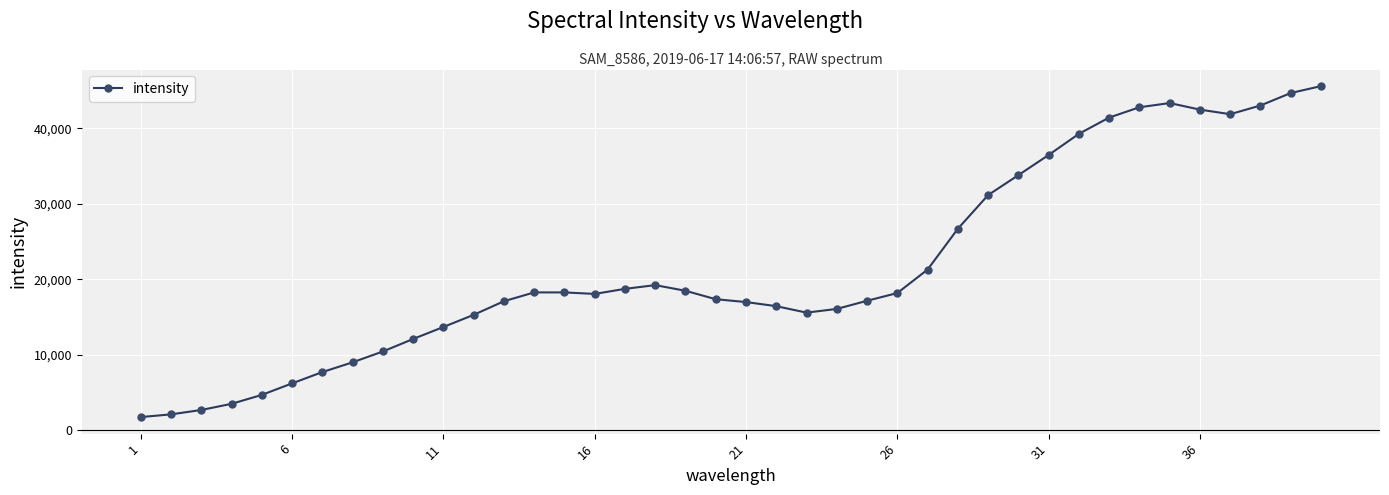

What is the sum of all values?

868675